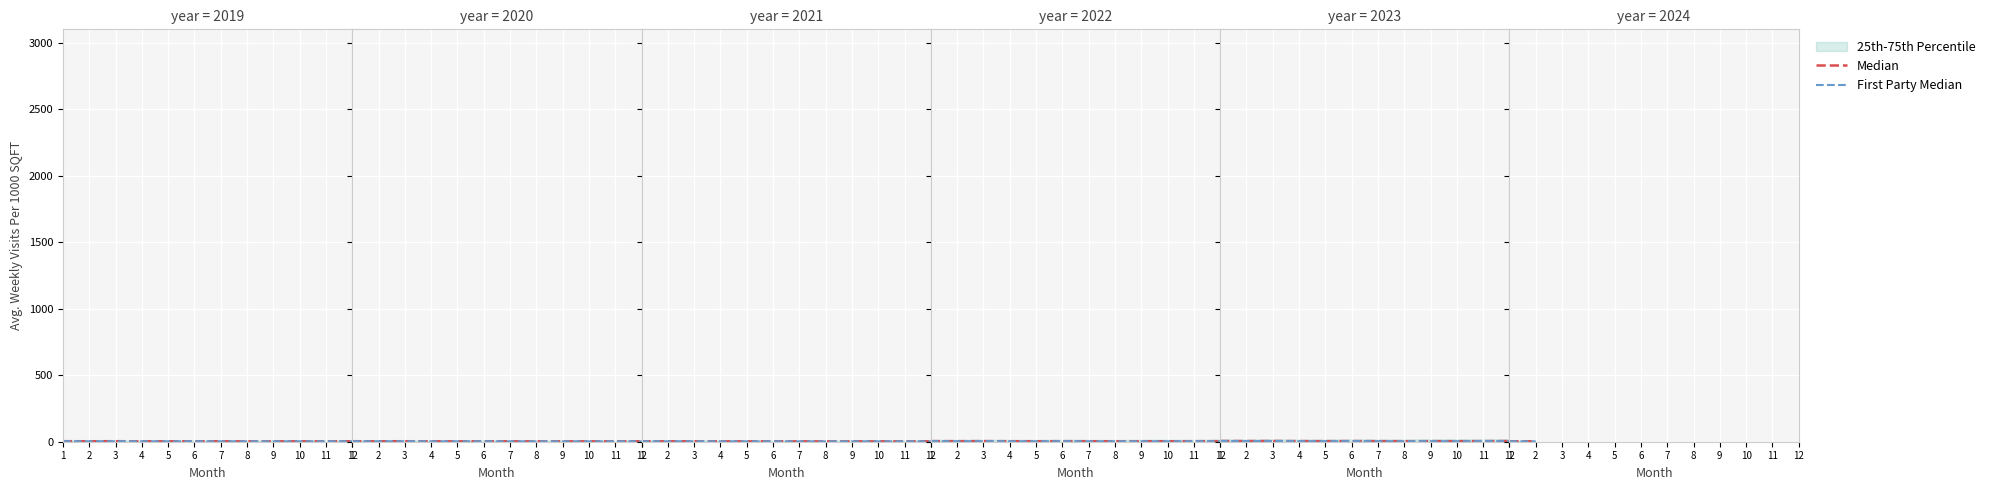

What is the total value across all series at 1?

6.7